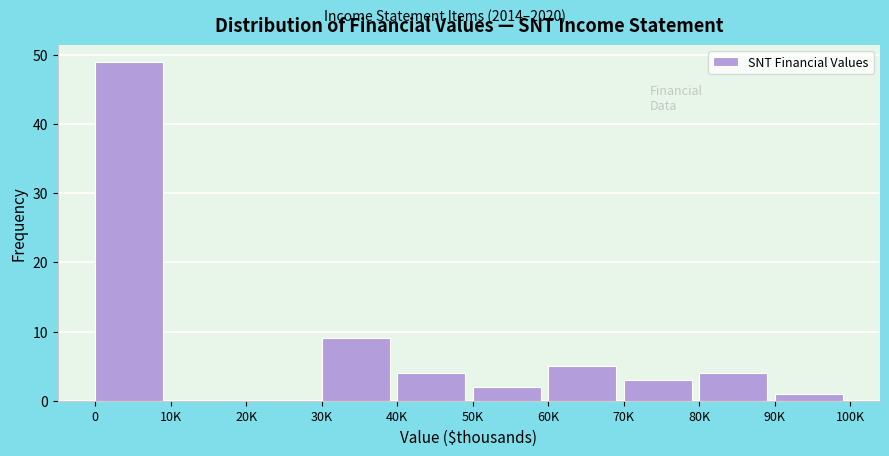

Reading left to right, list all the values displayed in this chart.

0=49	10K=0	20K=0	30K=9	40K=4	50K=2	60K=5	70K=3	80K=4	90K=1